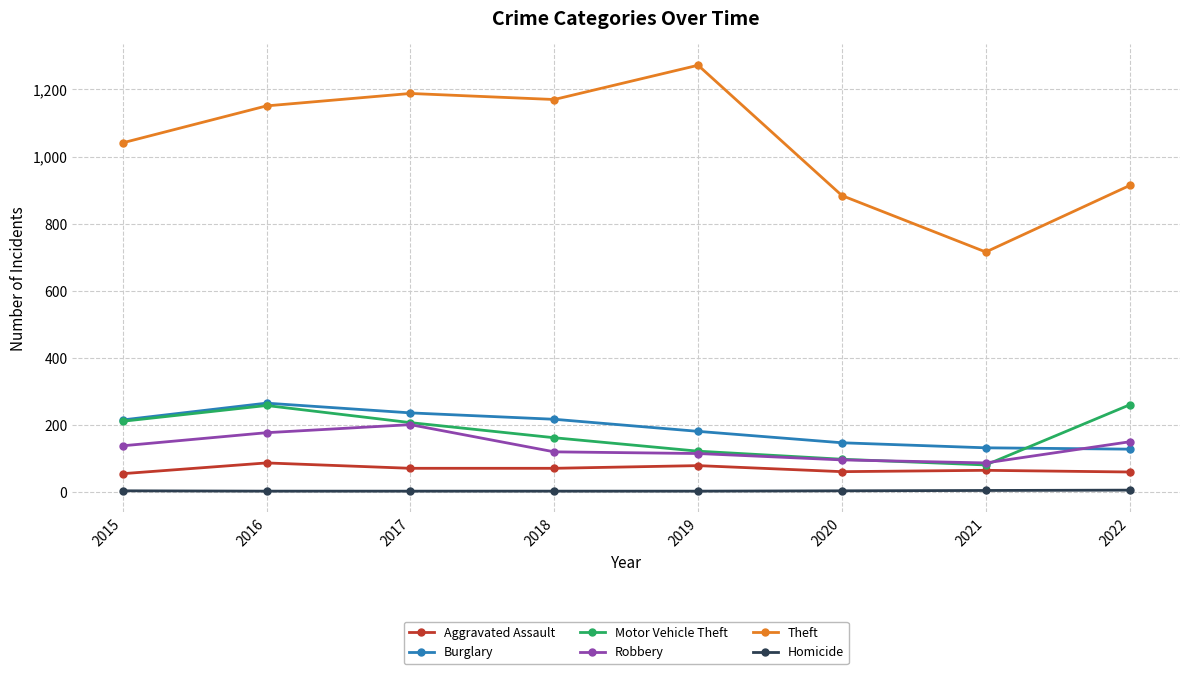

Rank the series at 2018 from highest to lowest value.

Theft, Burglary, Motor Vehicle Theft, Robbery, Aggravated Assault, Homicide